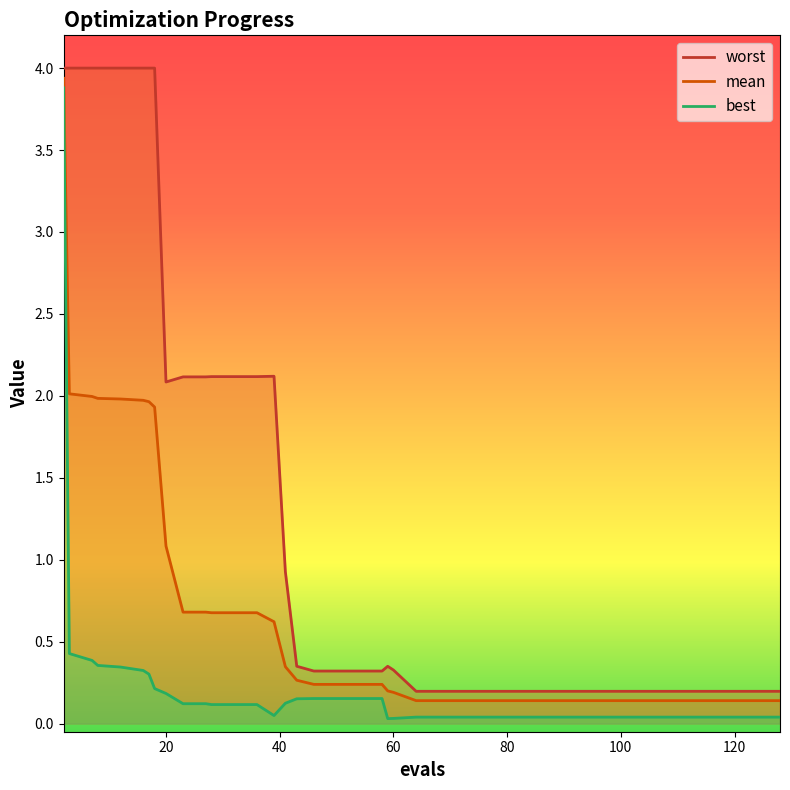

What is the average value of the best series?

0.2